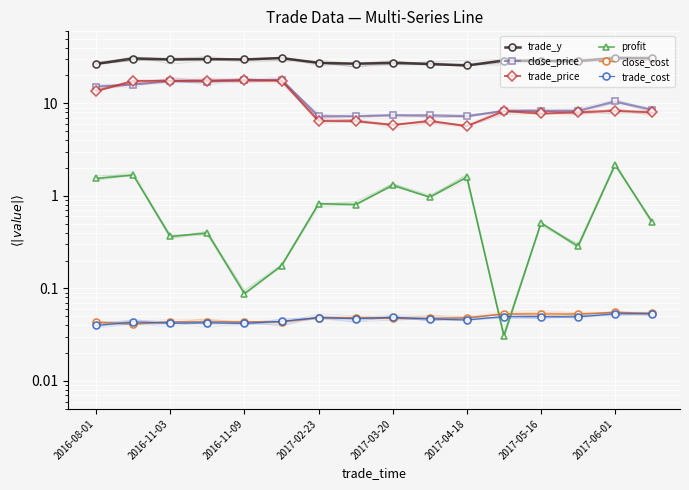

True or false: profit and trade_price cross at least once.

False